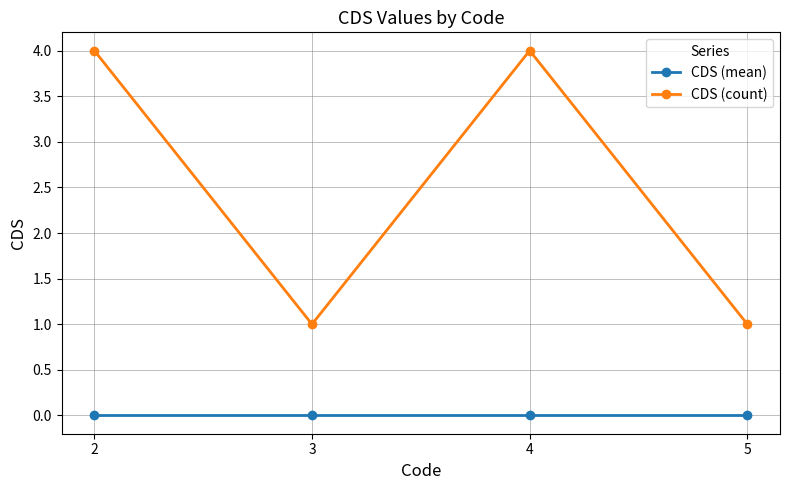

At how many categories does at least one series exceed 3?

2